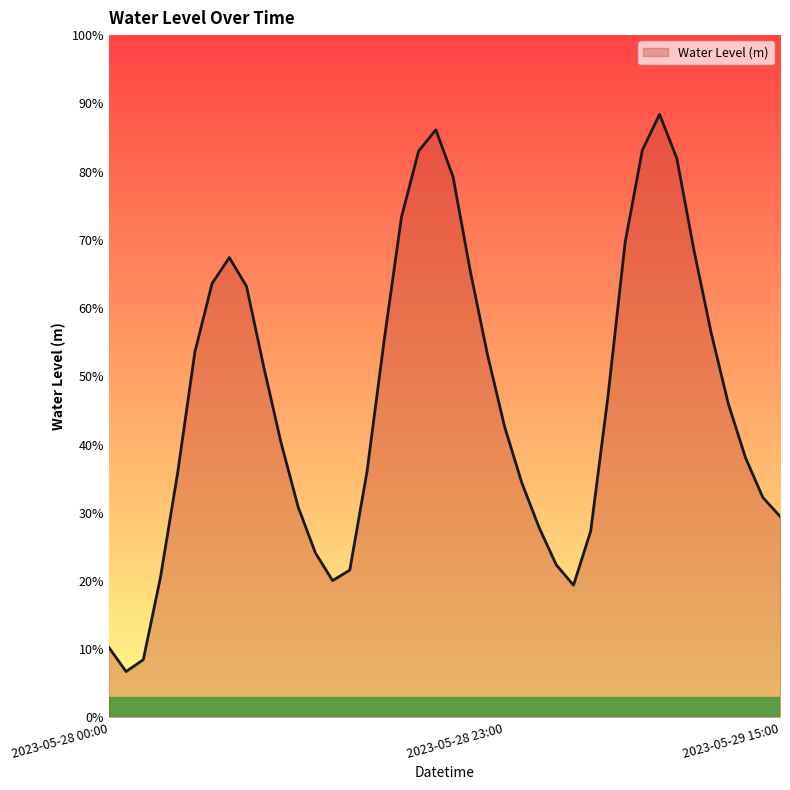

What is the label of the 12th point from the left?

2023-05-28 11:00